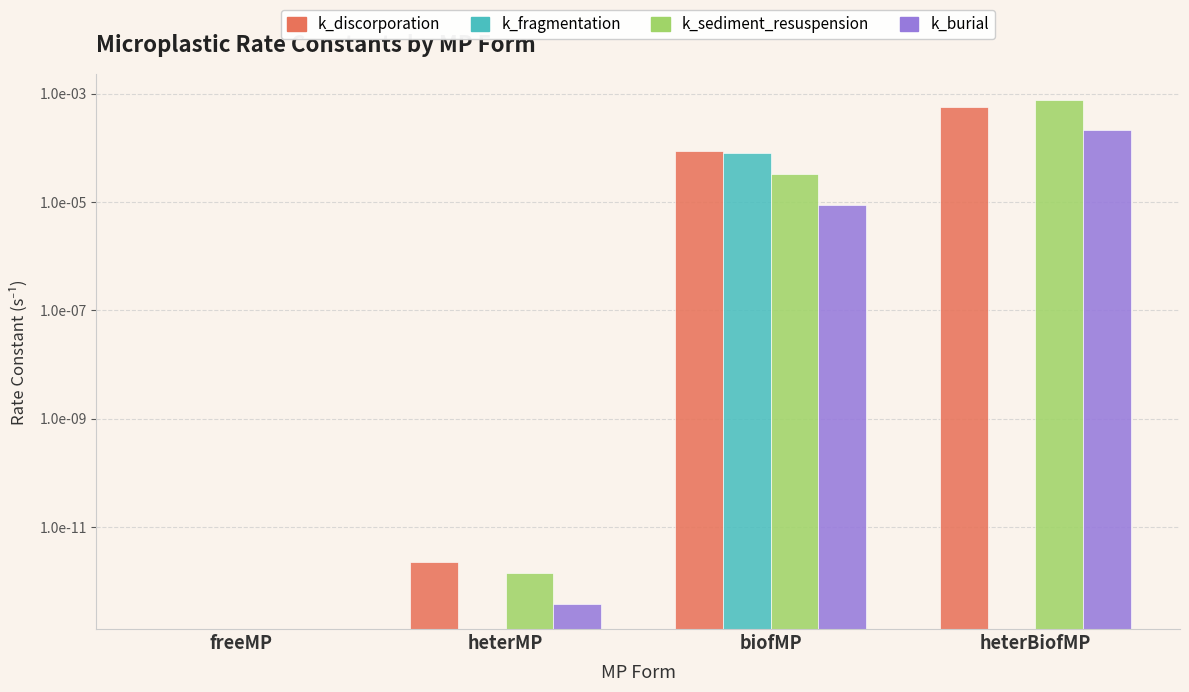

Does the chart contain any negative values?

No